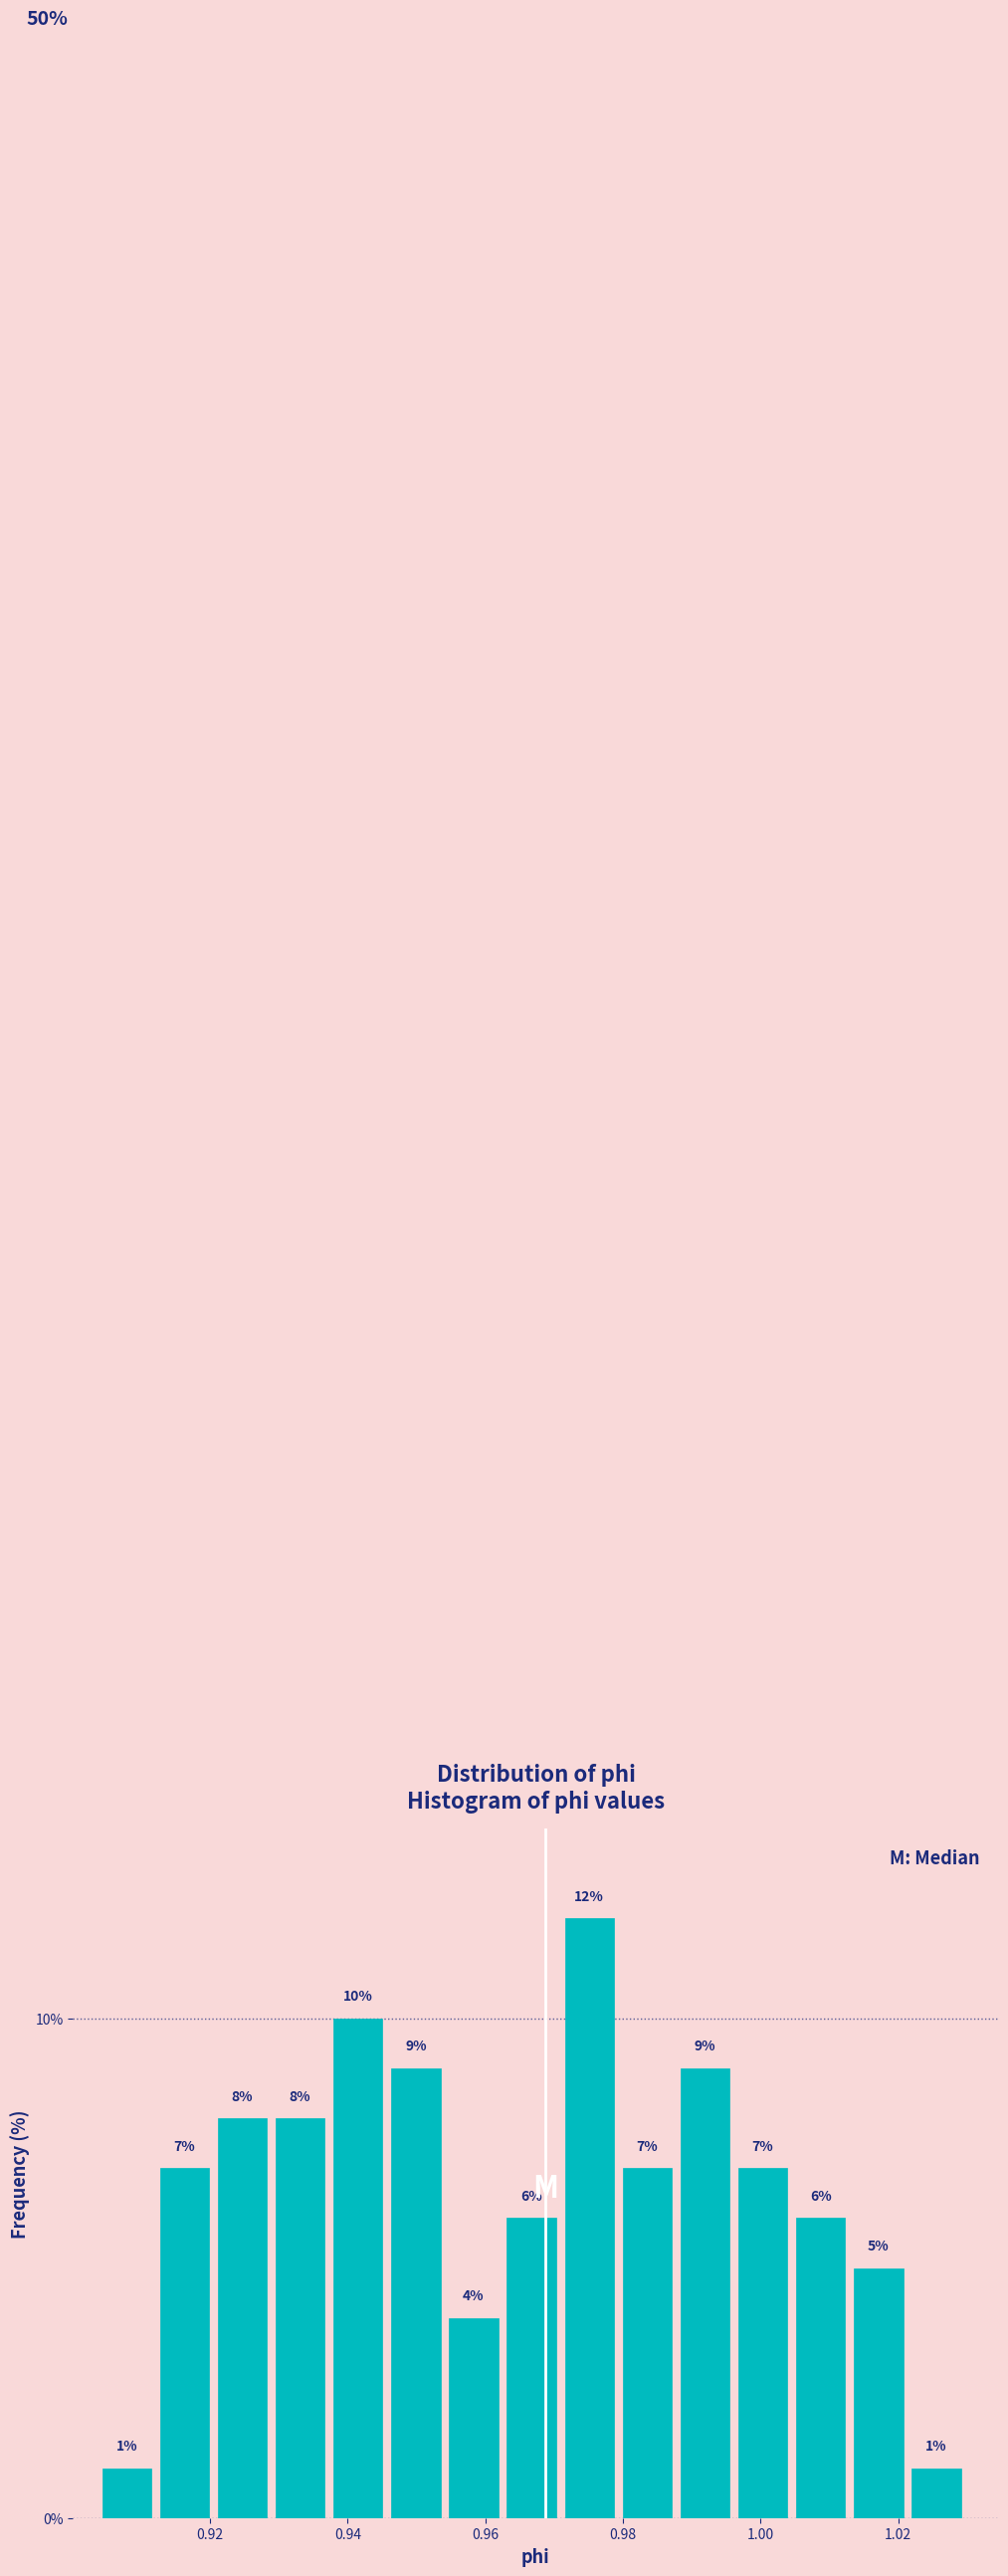

Reading left to right, transcribe this chart: for each bar, give the range it covers on the x-axis and its height. The bar edges are not printed on the chart, so give them approximately, as read against the axis.

0.904 to 0.912: 1
0.912 to 0.922: 7
0.922 to 0.930: 8
0.930 to 0.938: 8
0.938 to 0.946: 10
0.946 to 0.954: 9
0.954 to 0.964: 4
0.964 to 0.972: 6
0.972 to 0.980: 12
0.980 to 0.988: 7
0.988 to 0.996: 9
0.996 to 1.006: 7
1.006 to 1.014: 6
1.014 to 1.022: 5
1.022 to 1.030: 1